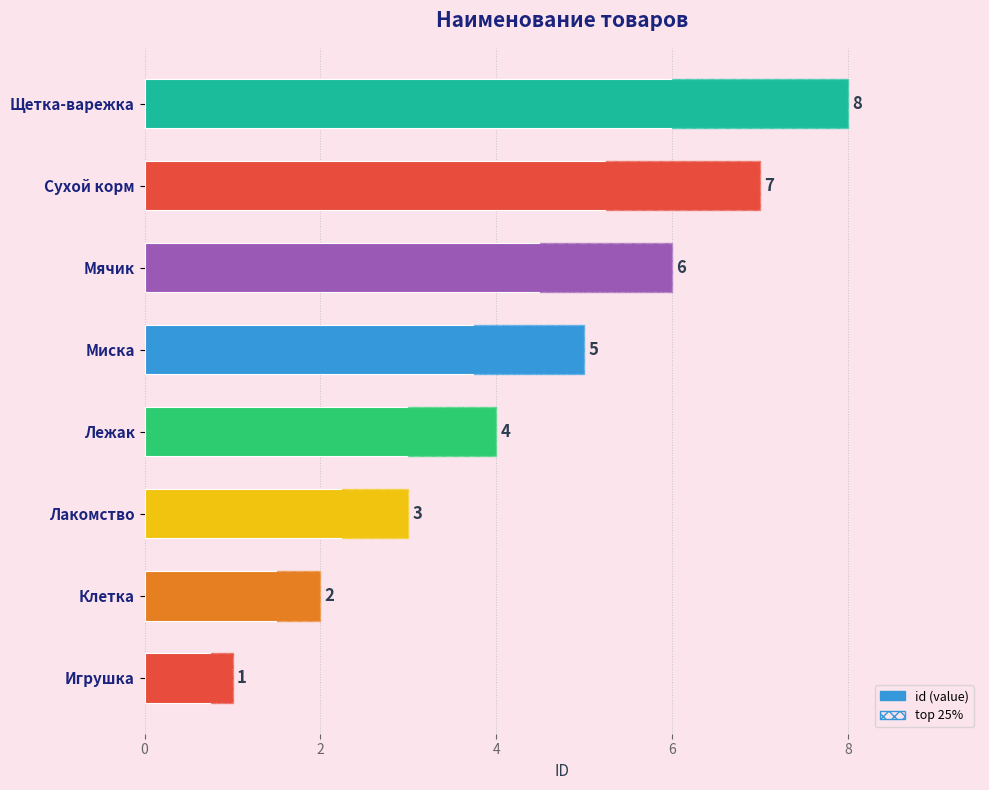

What is the minimum value shown in the chart?

1